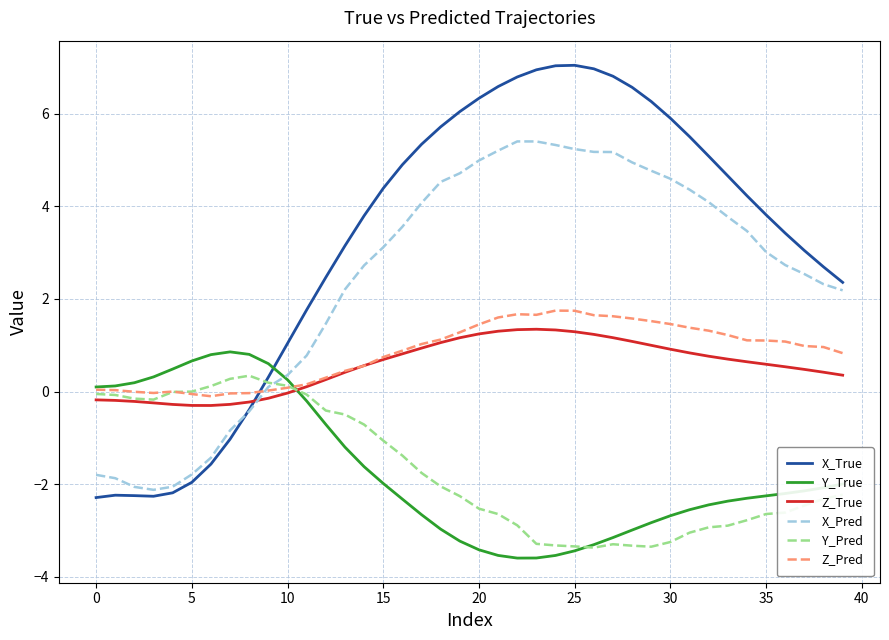

What is the highest value of the X_Pred series?

5.4